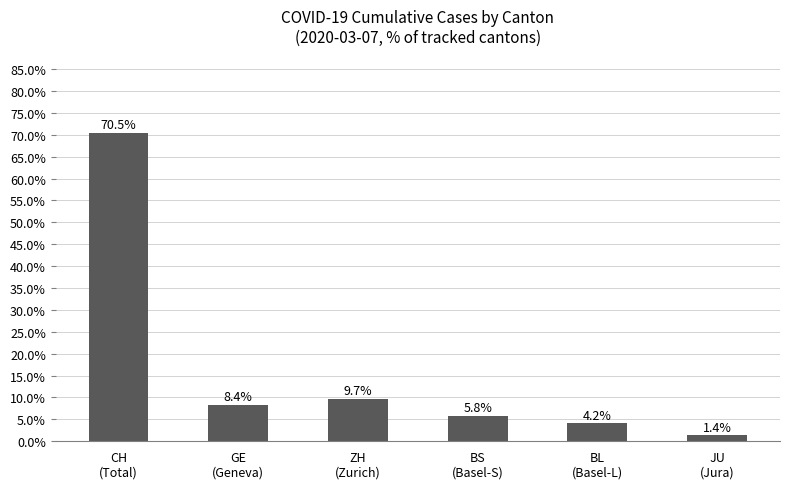

What value does the data have at JU
(Jura)?

1.4